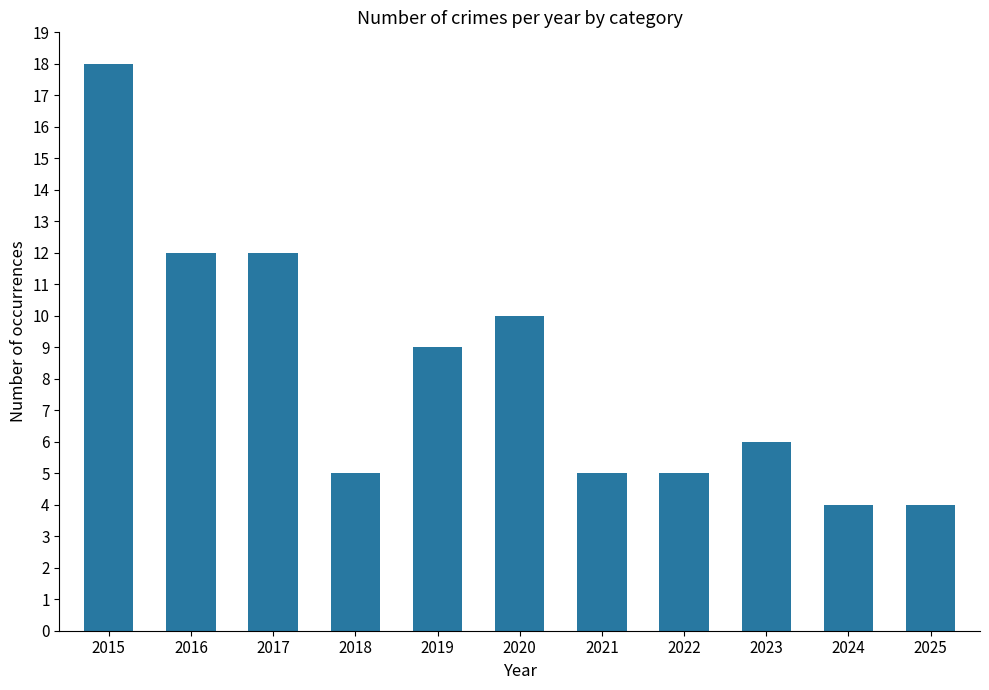

Between 2024 and 2018, which is larger?

2018